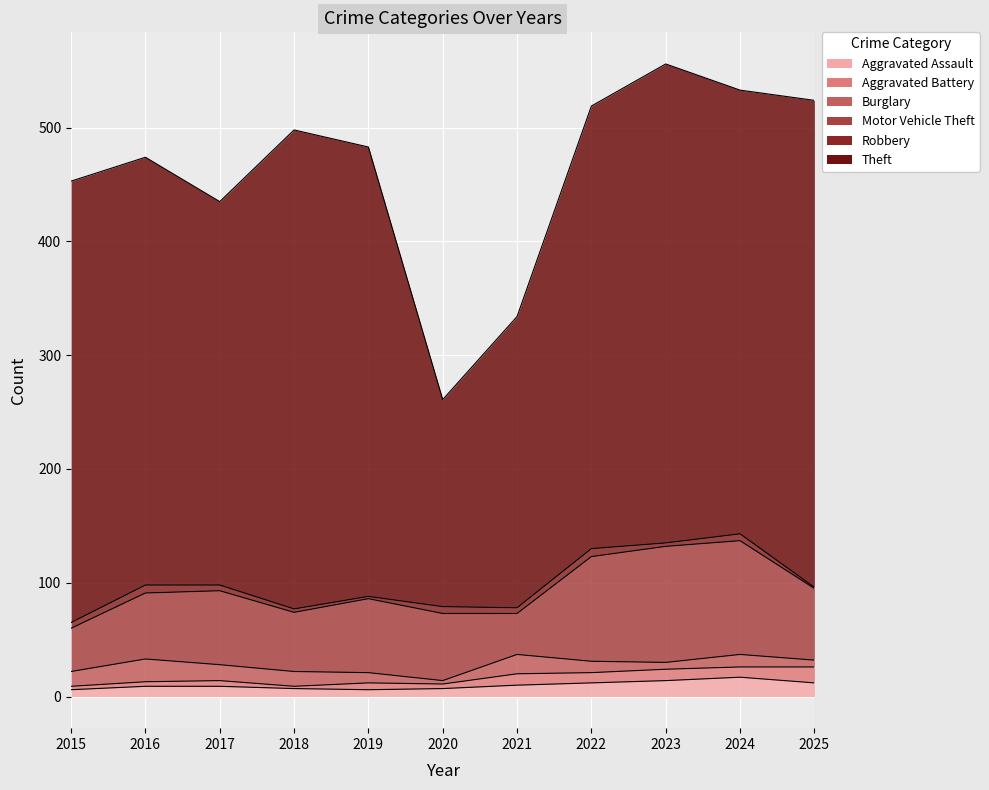

The value of Robbery at 2021 is 3. True or false?

False